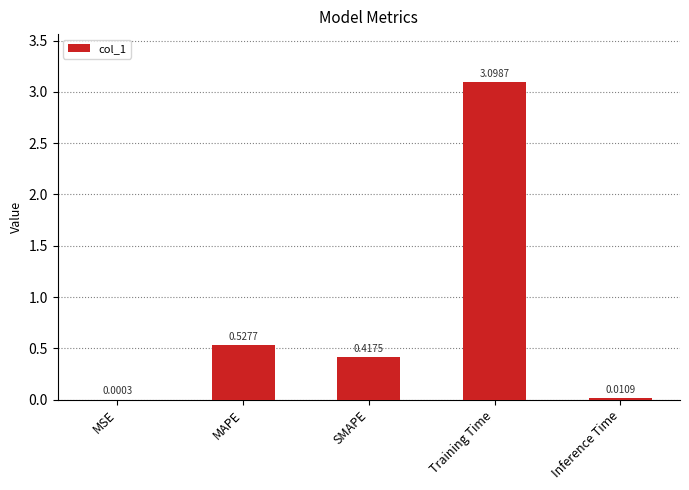

What is the sum of the values at Inference Time and Training Time?

3.1